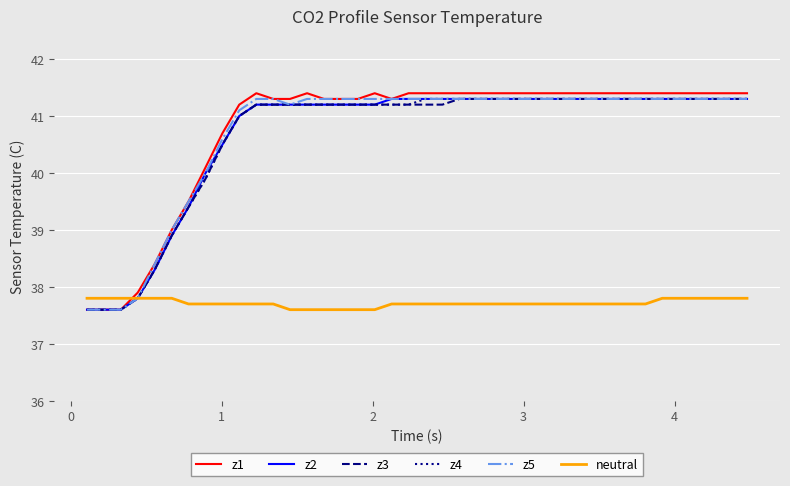

Count the neutral values in the range 37 to 38.

40